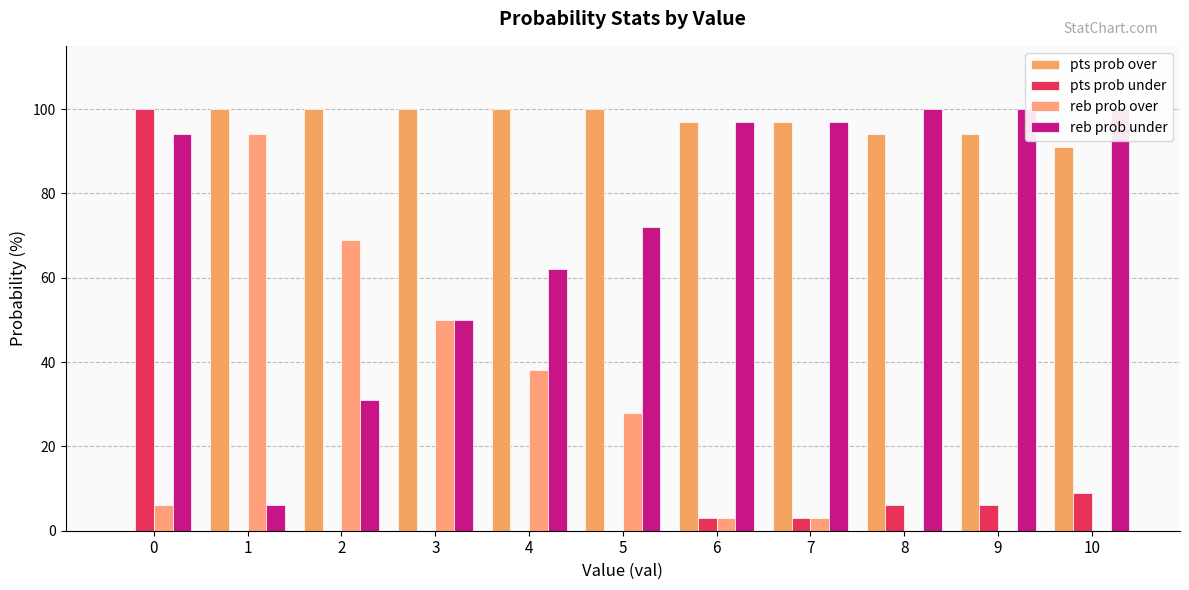

How many groups of bars are there?

11